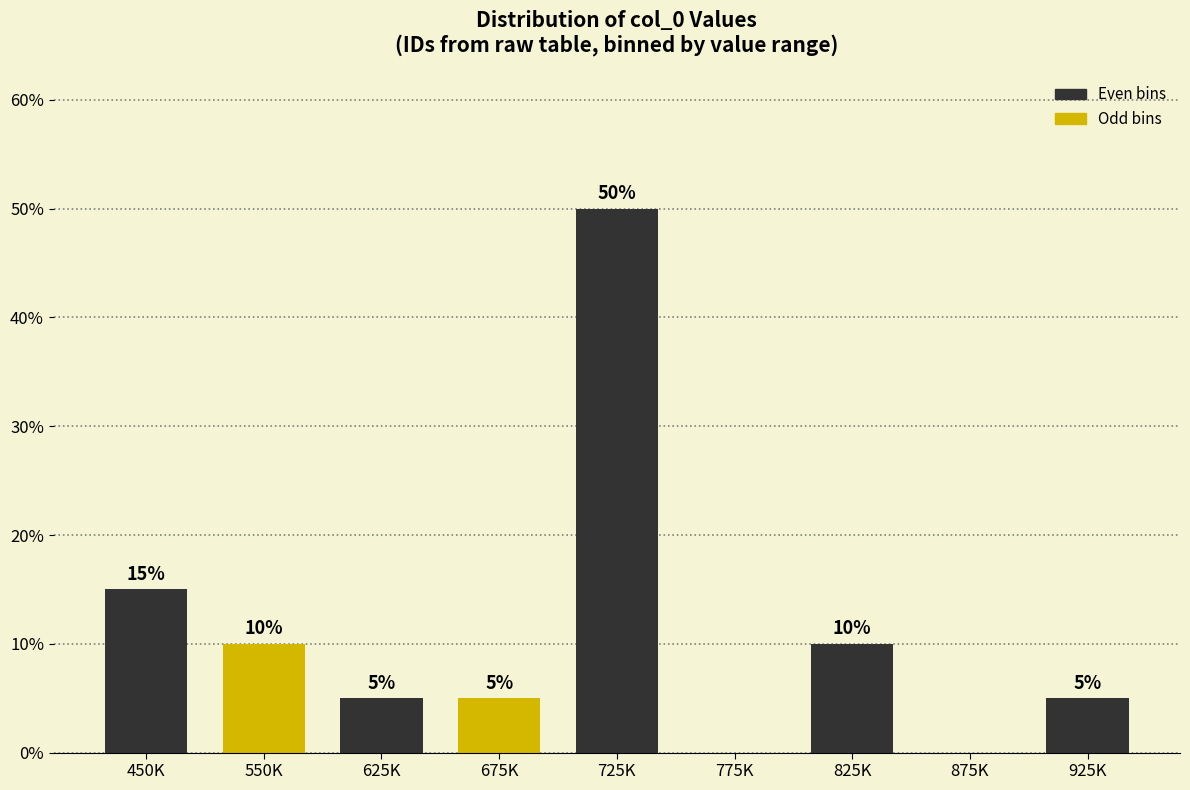

Reading left to right, extract all data points from this chart.

450K=15	550K=10	625K=5	675K=5	725K=50	775K=0	825K=10	875K=0	925K=5